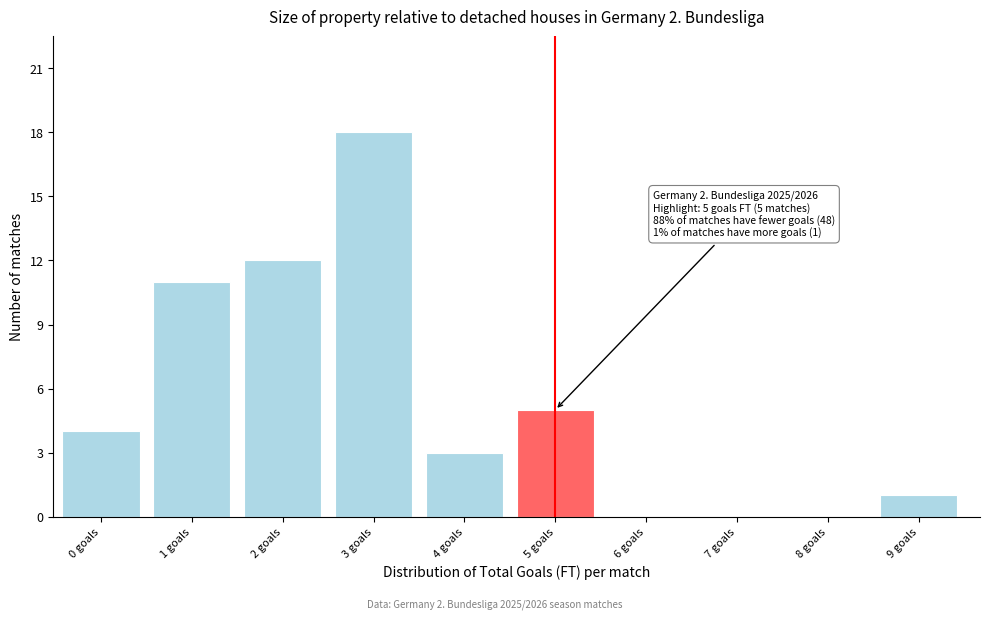

Reading left to right, extract all data points from this chart.

0 goals=4	1 goals=11	2 goals=12	3 goals=18	4 goals=3	5 goals=5	6 goals=0	7 goals=0	8 goals=0	9 goals=1